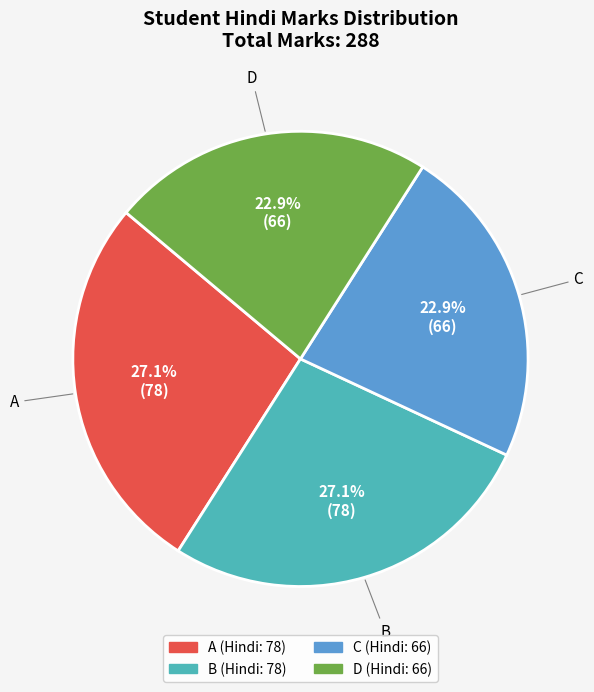

To the nearest percent, what is the difference between the largest and smallest slice percentages?

4%